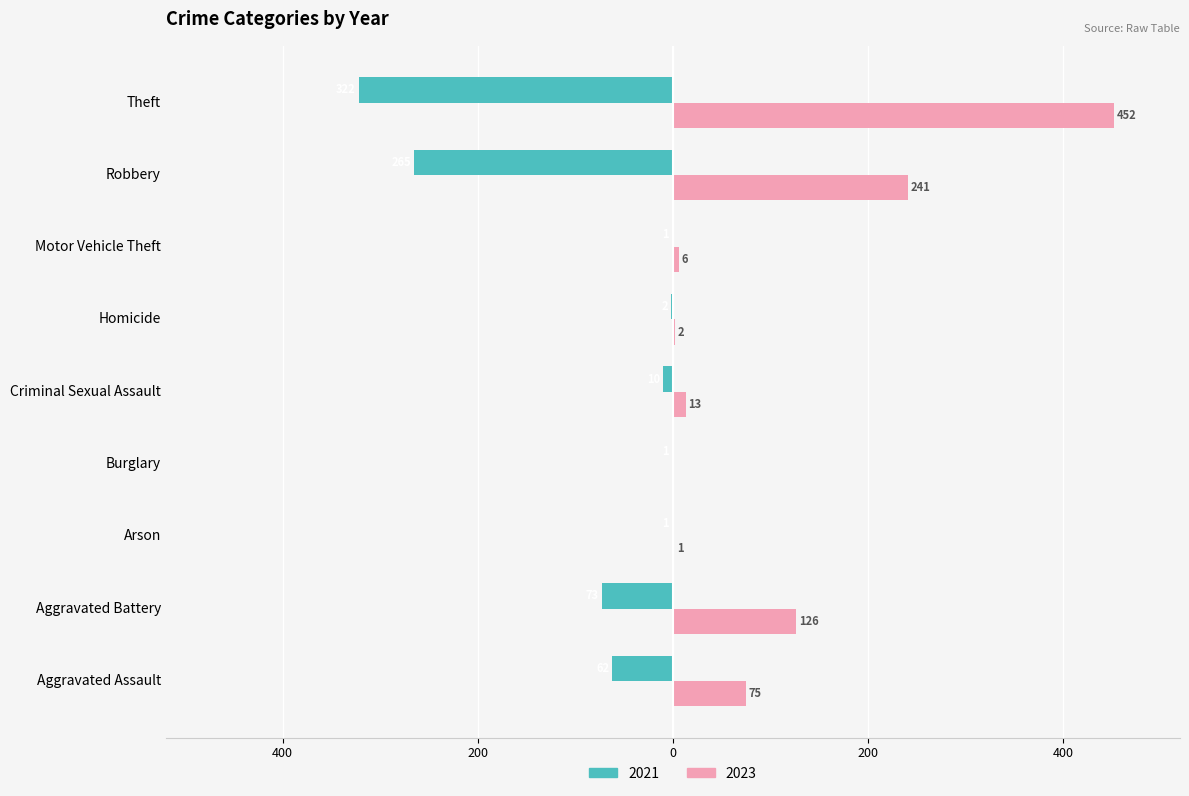

Rank the series by their maximum value, from highest to lowest.

2023, 2021